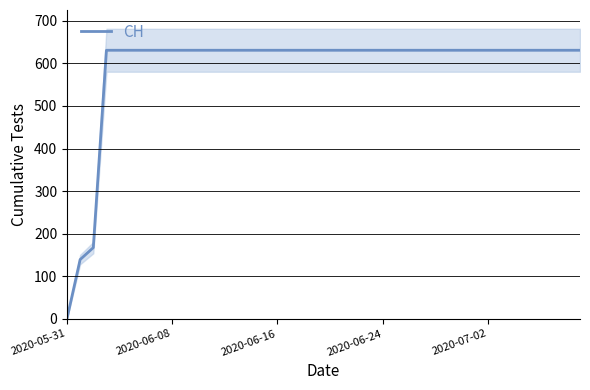

Is it true that the value at 33 is 893?

False